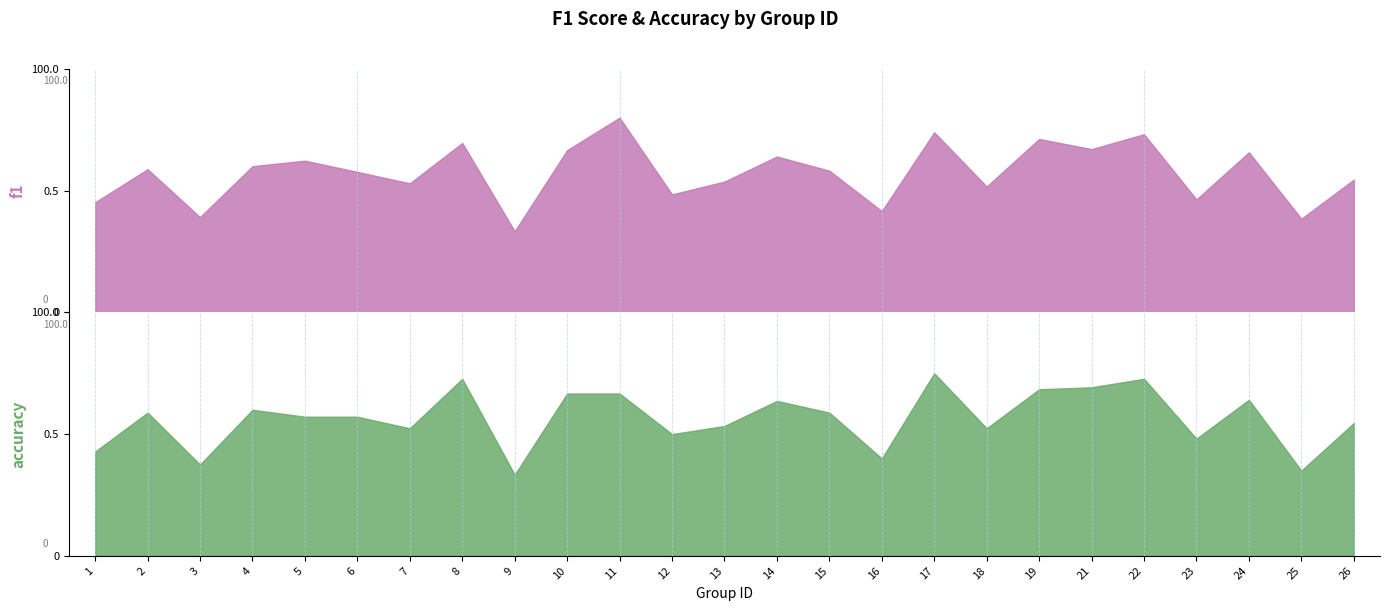

Where is f1 nearest to the value 0?

9